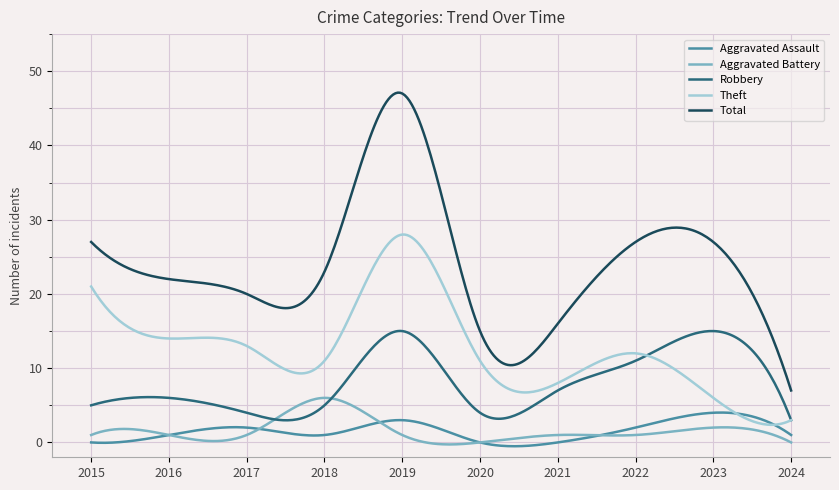

Which series has the largest total across all categories?

Total